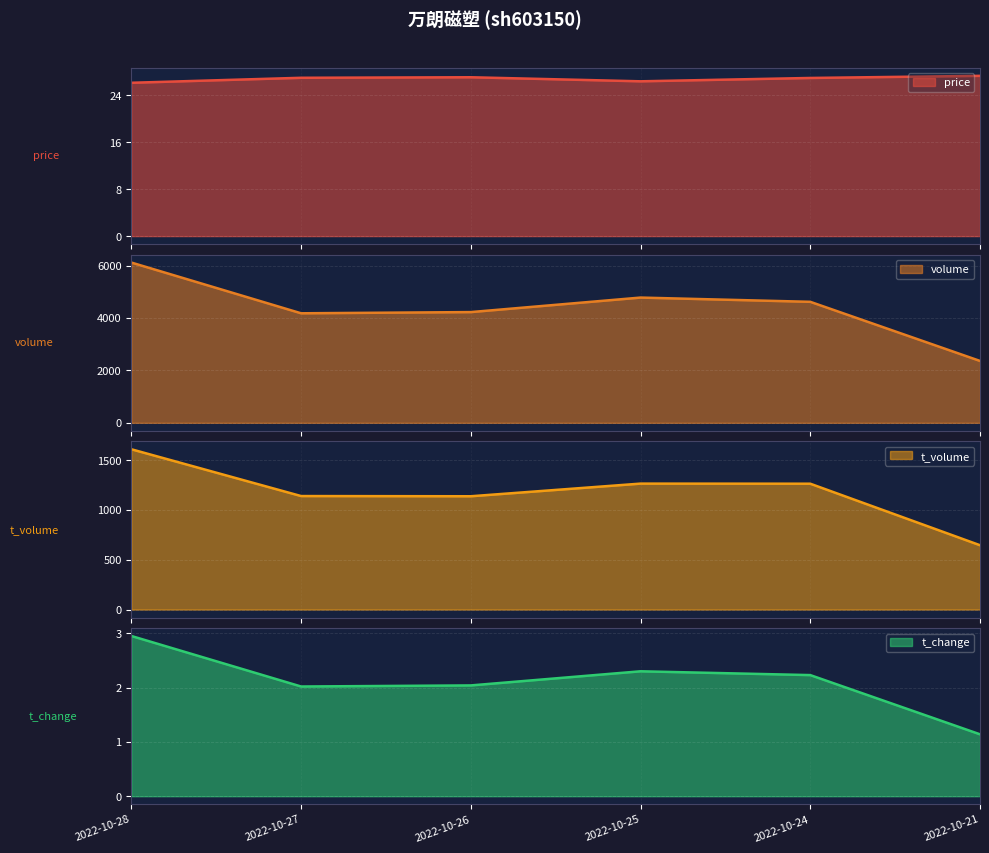

The value of volume at 2022-10-21 is 828.0. True or false?

False